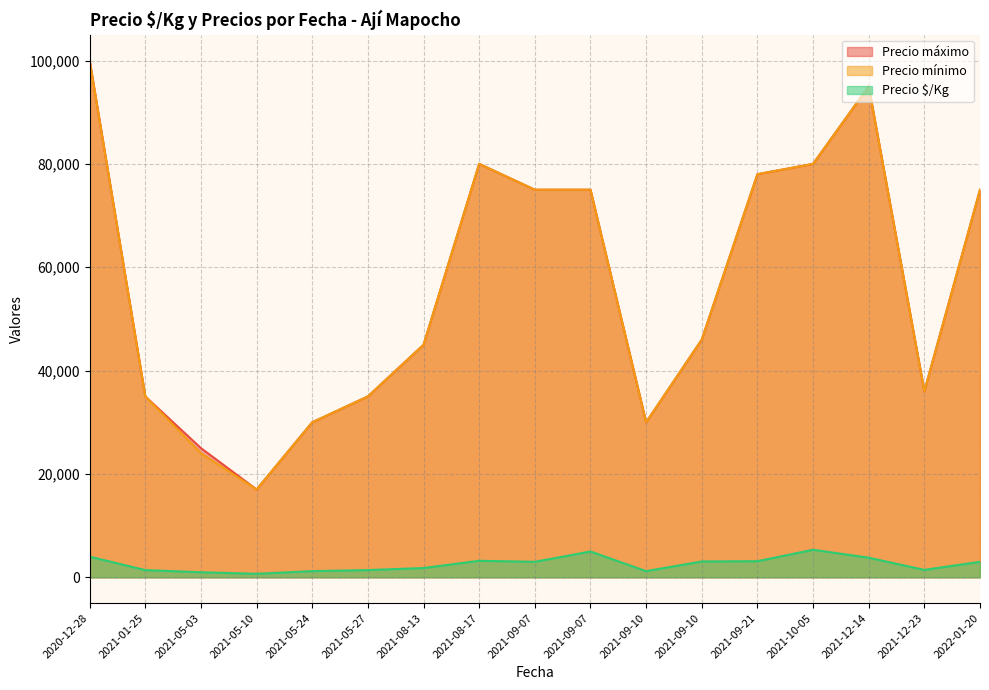

How many interior local valleys does the Precio mínimo series have?

3